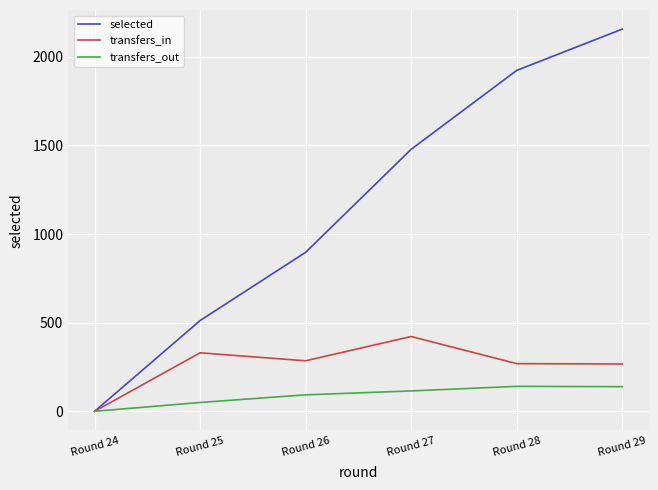

How many values in selected are above zero?

5